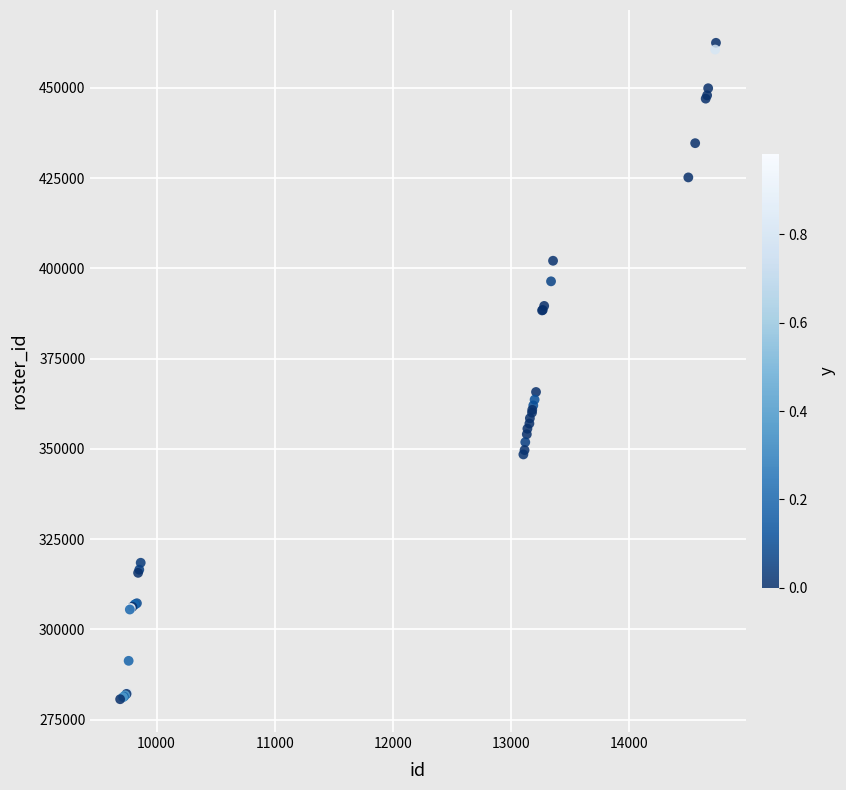

What Y value in the scatter plot is closest to 371562?

365751